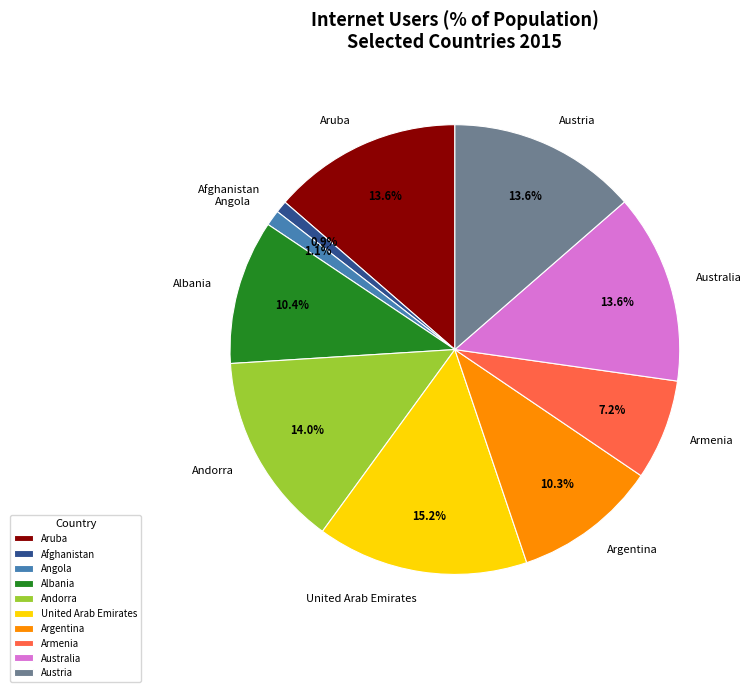

Is there a majority slice in this chart?

No